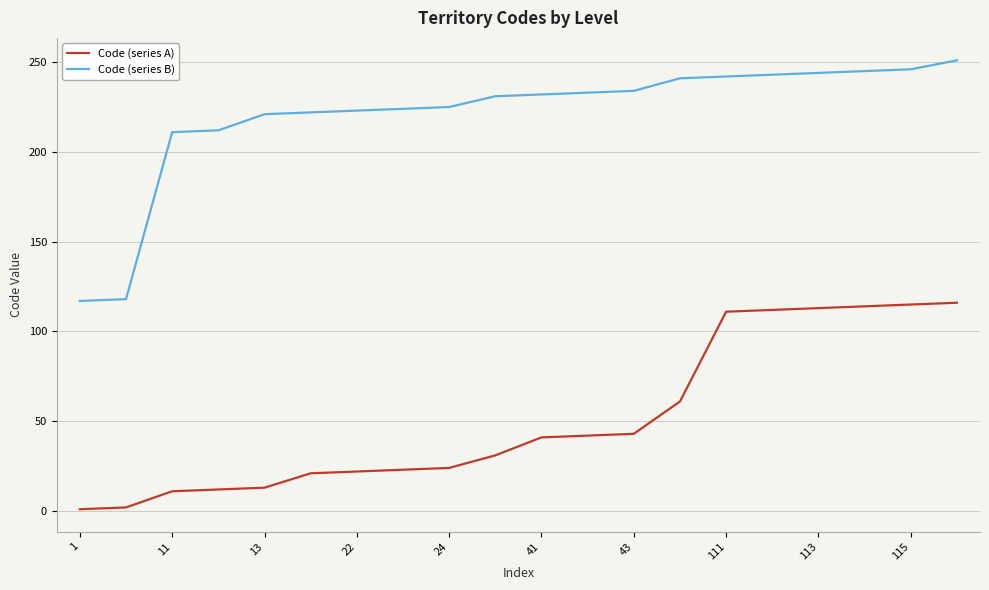

Which series has the largest total across all categories?

Code (series B)